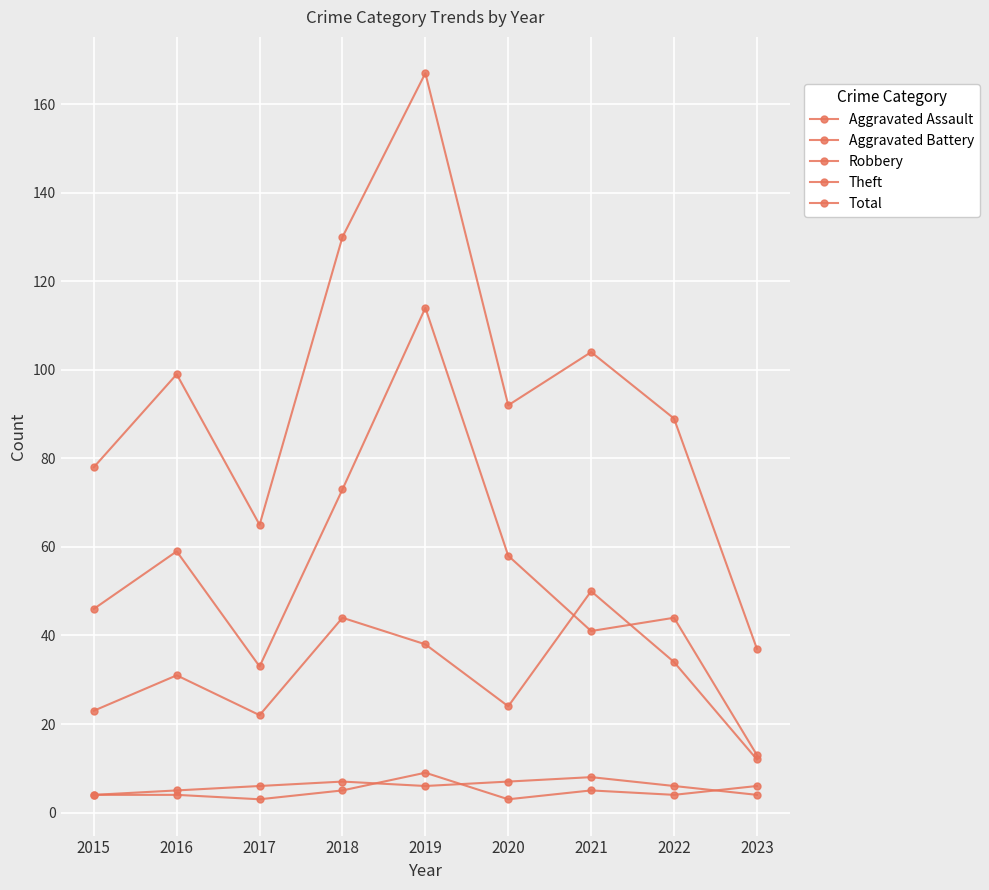

True or false: Aggravated Assault has a value of 6 at 2023.

True